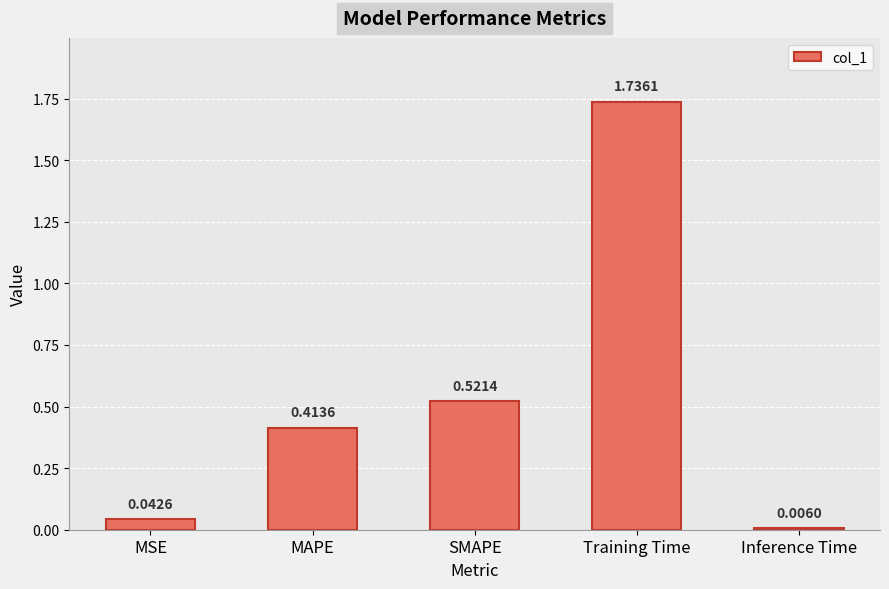

At which category does the chart reach its minimum across all series?

Inference Time